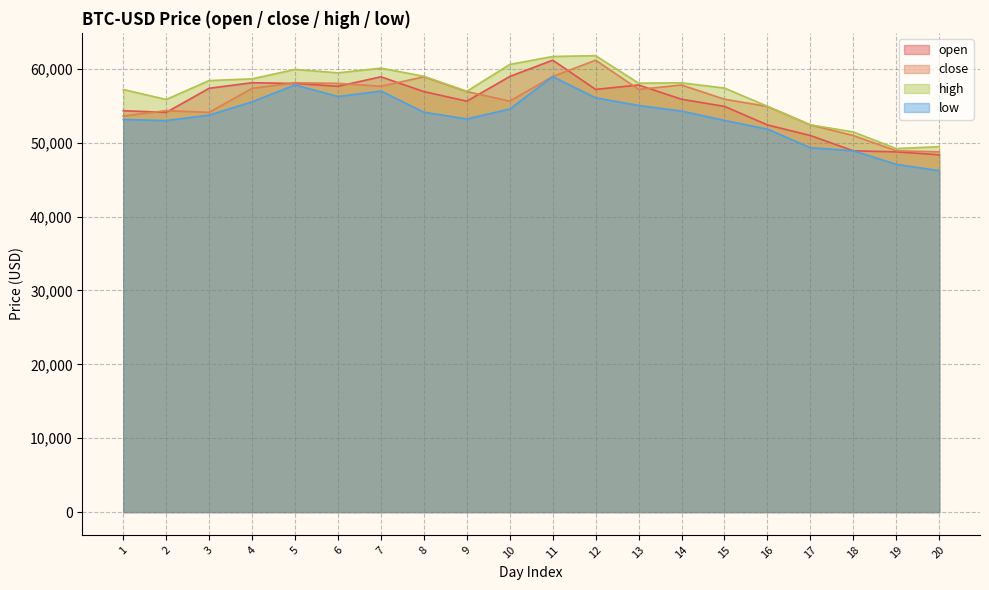

Rank the categories by high value from highest to lowest.

12, 11, 10, 7, 5, 6, 8, 4, 3, 14, 13, 15, 1, 9, 2, 16, 17, 18, 20, 19